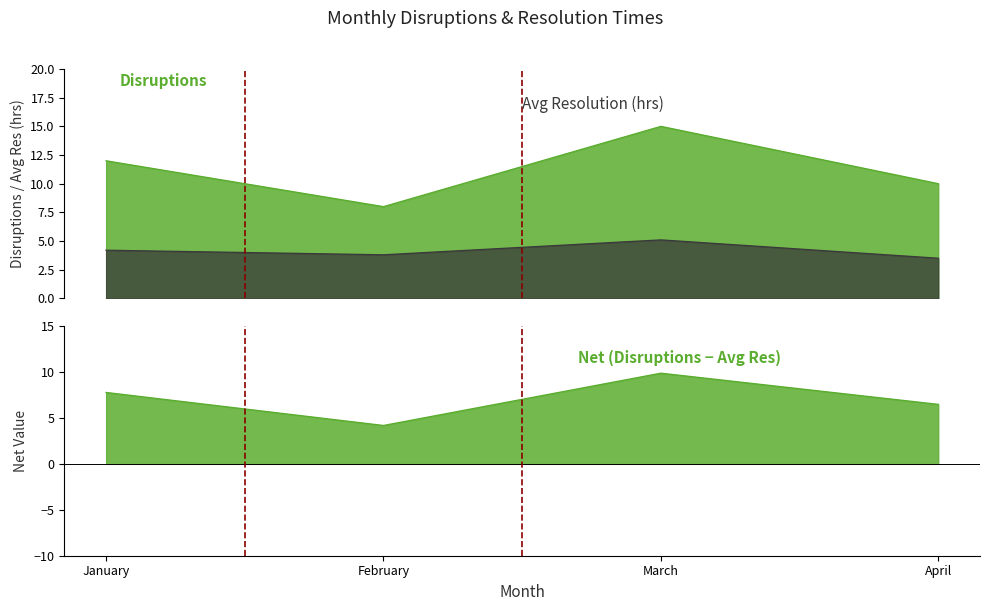

Reading right to left, extract all data points from this chart.

Avg Resolution (hrs): April=3.5	March=5.1	February=3.8	January=4.2
Disruptions: April=10.0	March=15.0	February=8.0	January=12.0